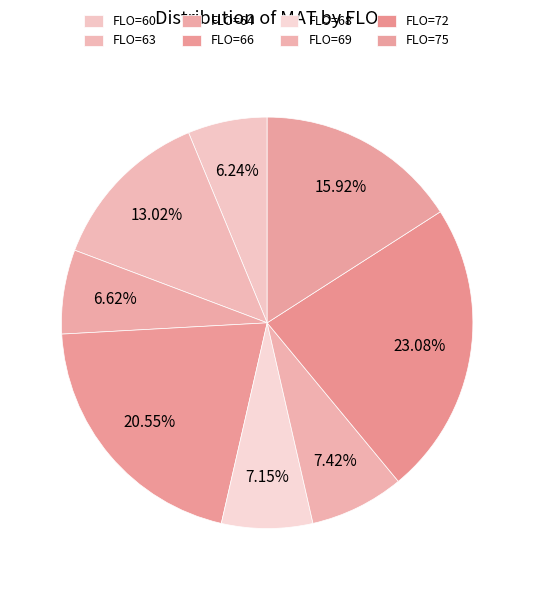

Count the number of slices in the pie.

8